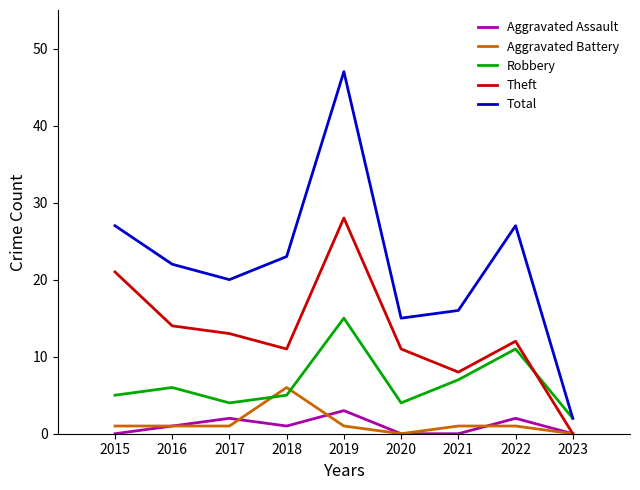

What is the average value of the Total series?

22